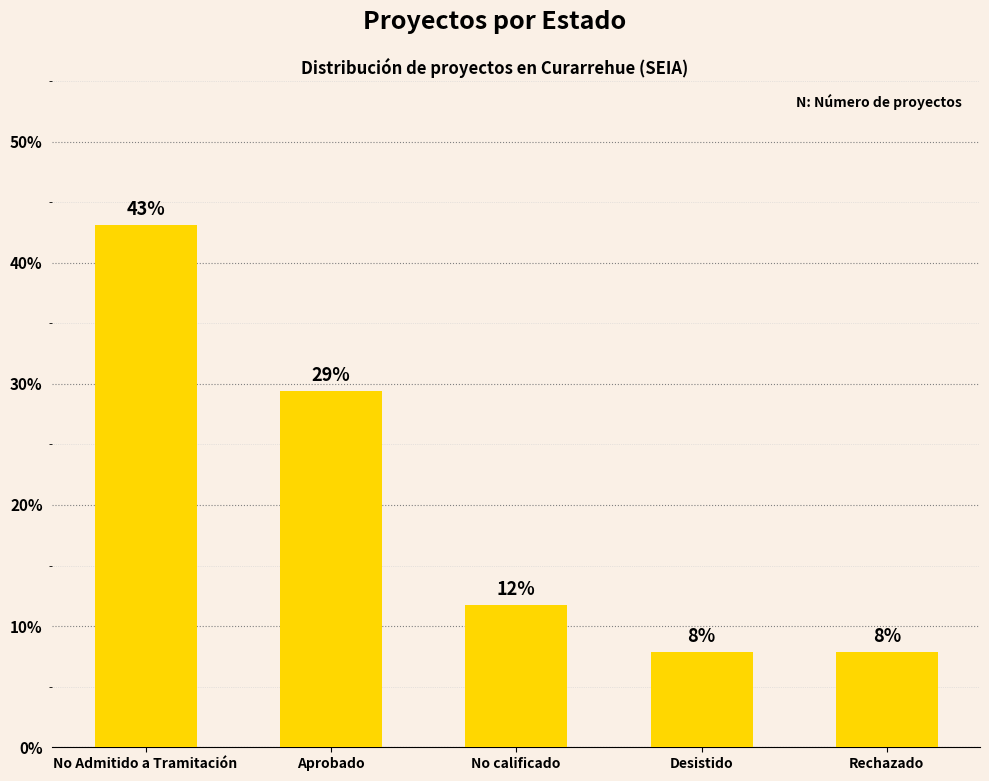

Rank the categories by value from highest to lowest.

No Admitido a Tramitación, Aprobado, No calificado, Desistido, Rechazado